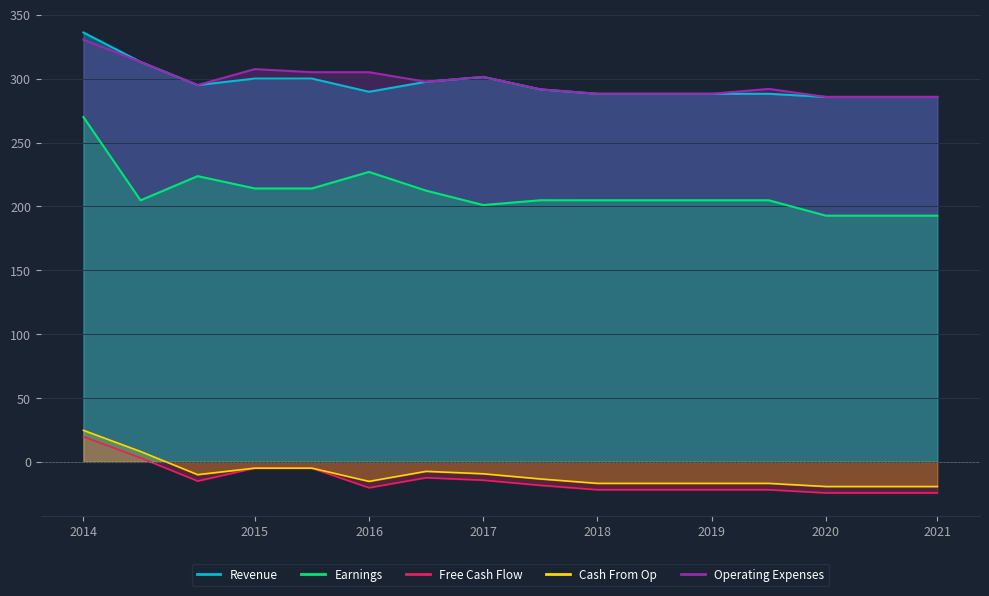

The Operating Expenses series shows 162.5 at 160. True or false?

False